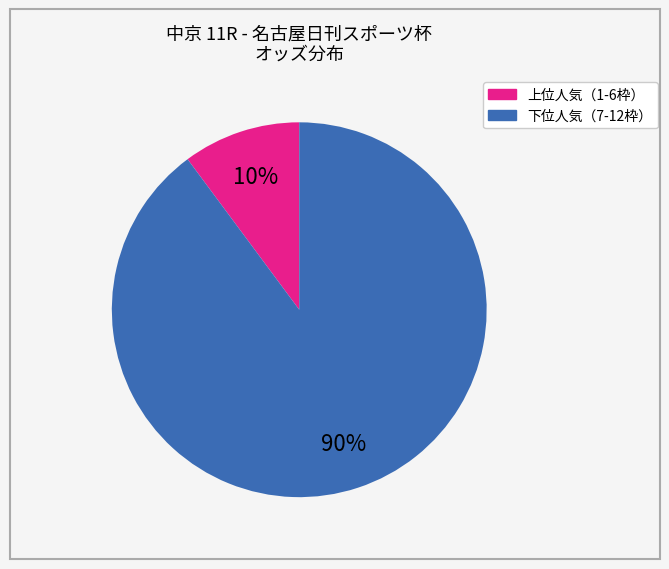

To the nearest percent, what is the average slice percentage?

50%